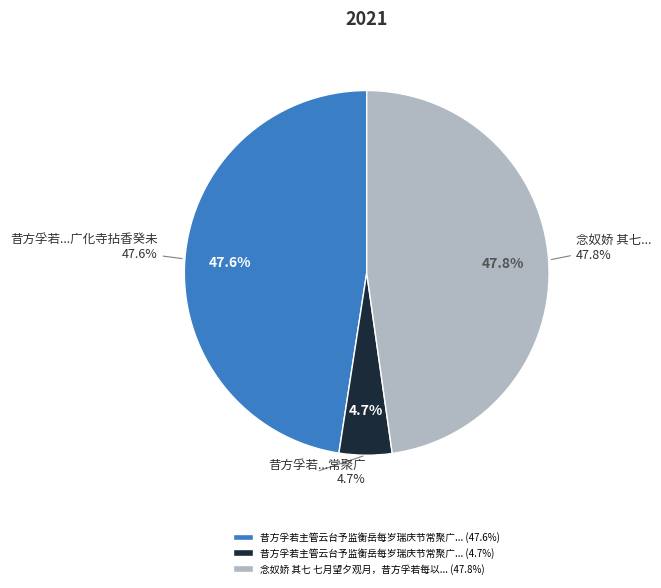

Which has a higher value, 昔方孚若主管云台予监衡岳每岁瑞庆节常聚广 or 昔方孚若主管云台予监衡岳每岁瑞庆节常聚广化寺拈香癸未此日独至寺中辄题一绝?

昔方孚若主管云台予监衡岳每岁瑞庆节常聚广化寺拈香癸未此日独至寺中辄题一绝